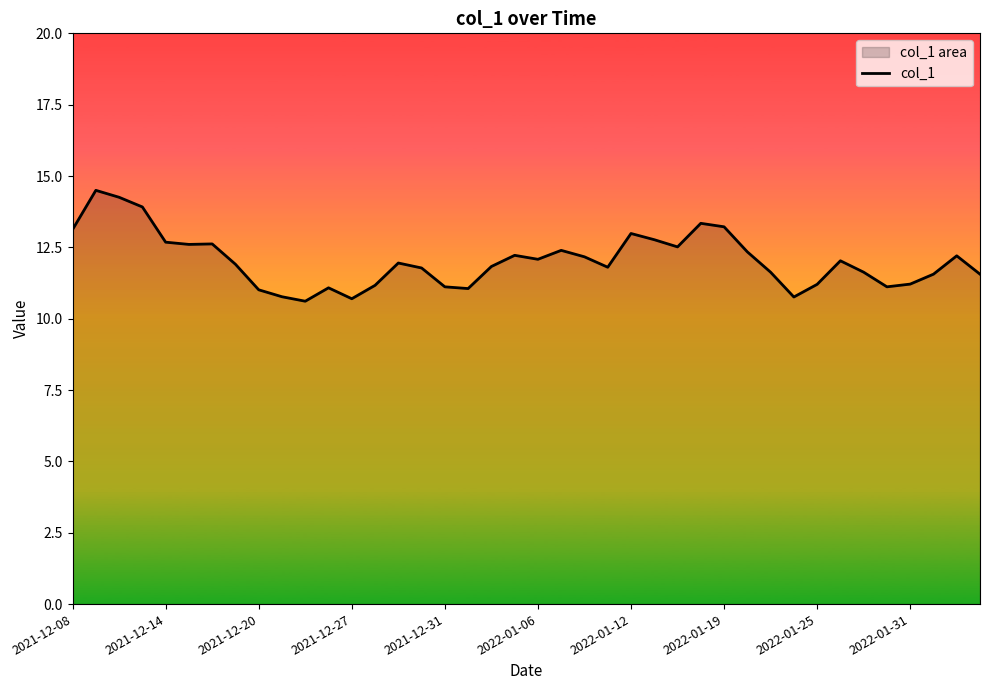

True or false: the data shows 10.6 at 10.

True